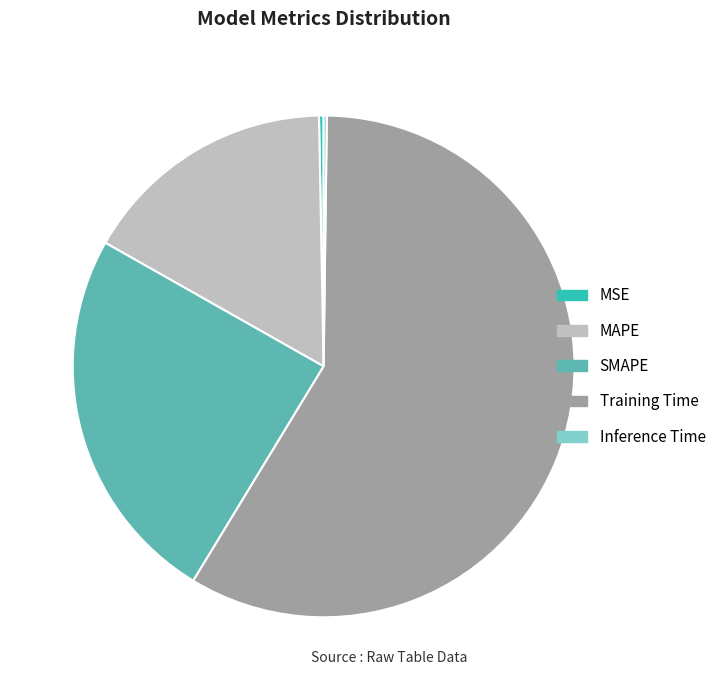

Which category has the biggest portion of the pie?

Training Time